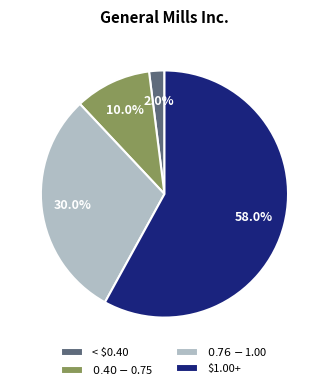

What is the smallest slice in the pie chart?

< $0.40